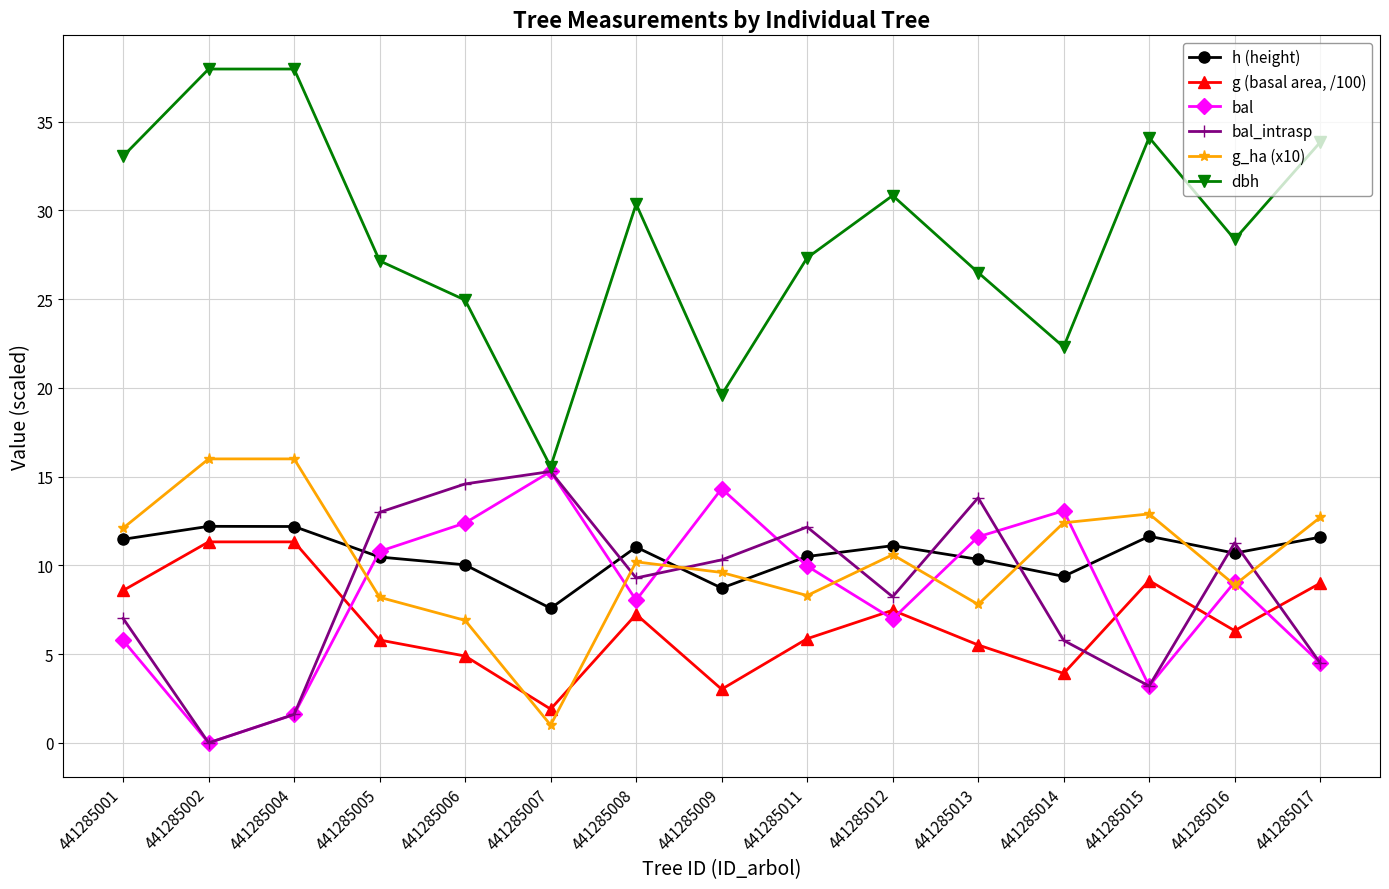

Which series has the largest total across all categories?

dbh